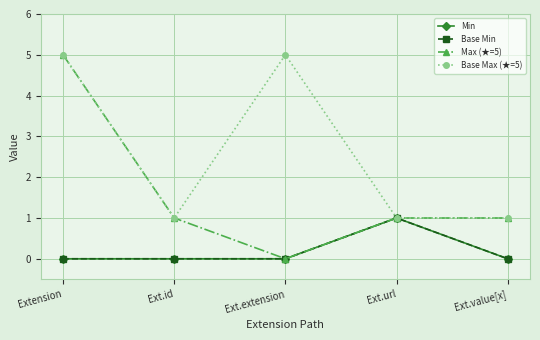

What is the value of the Min point at the 4th from the left?

1